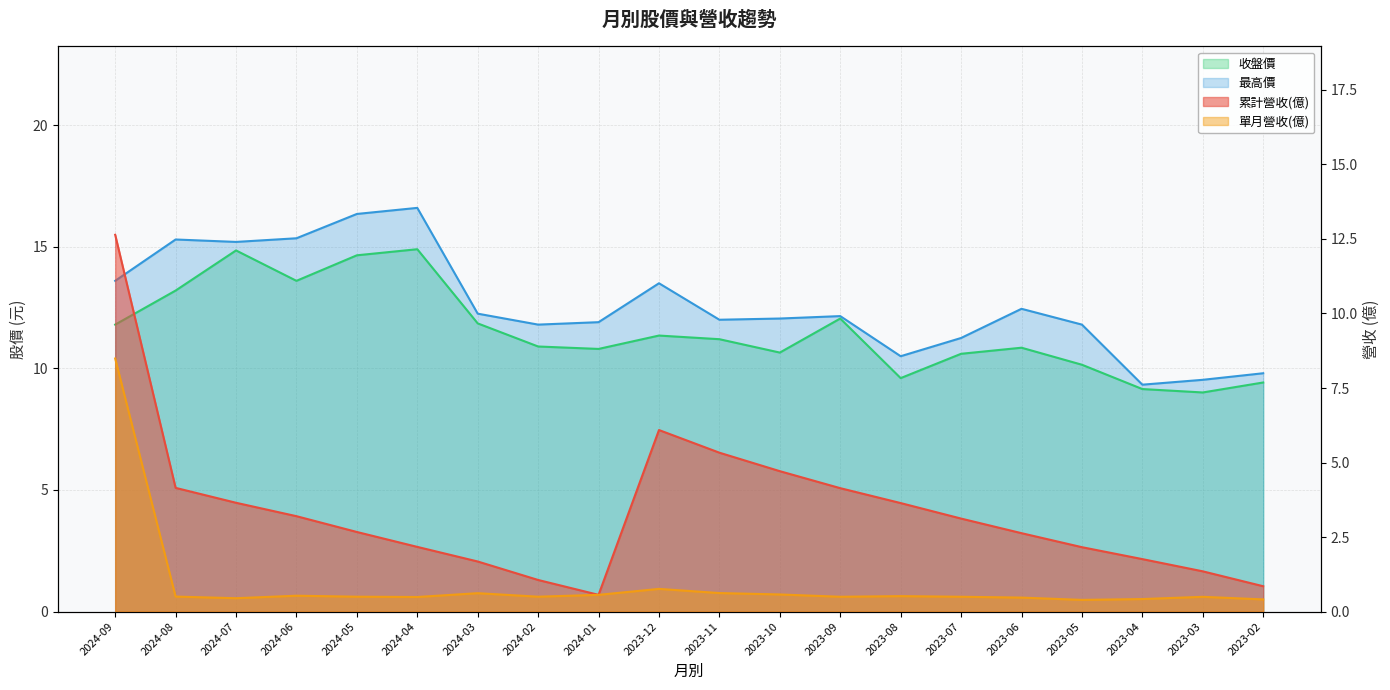

How many interior local valleys does the 單月營收(億) series have?

5